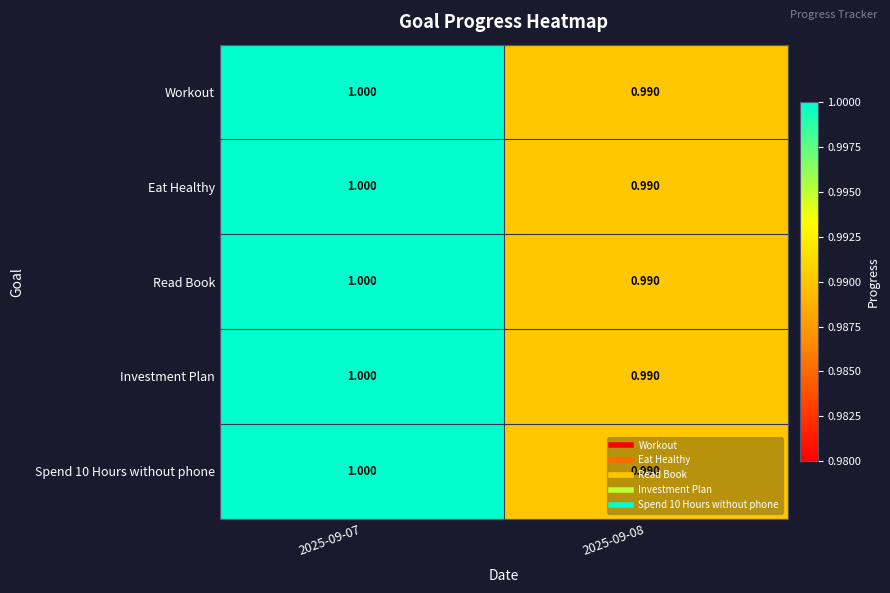

How many data points does each series have?

2